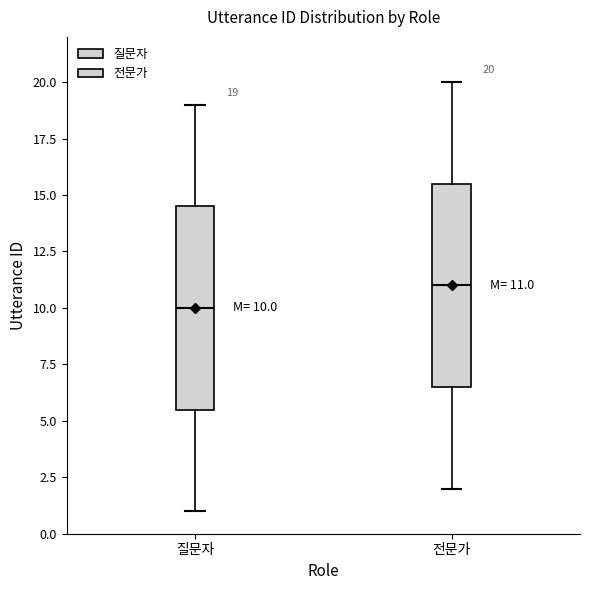

Which box's median line is the highest?

전문가